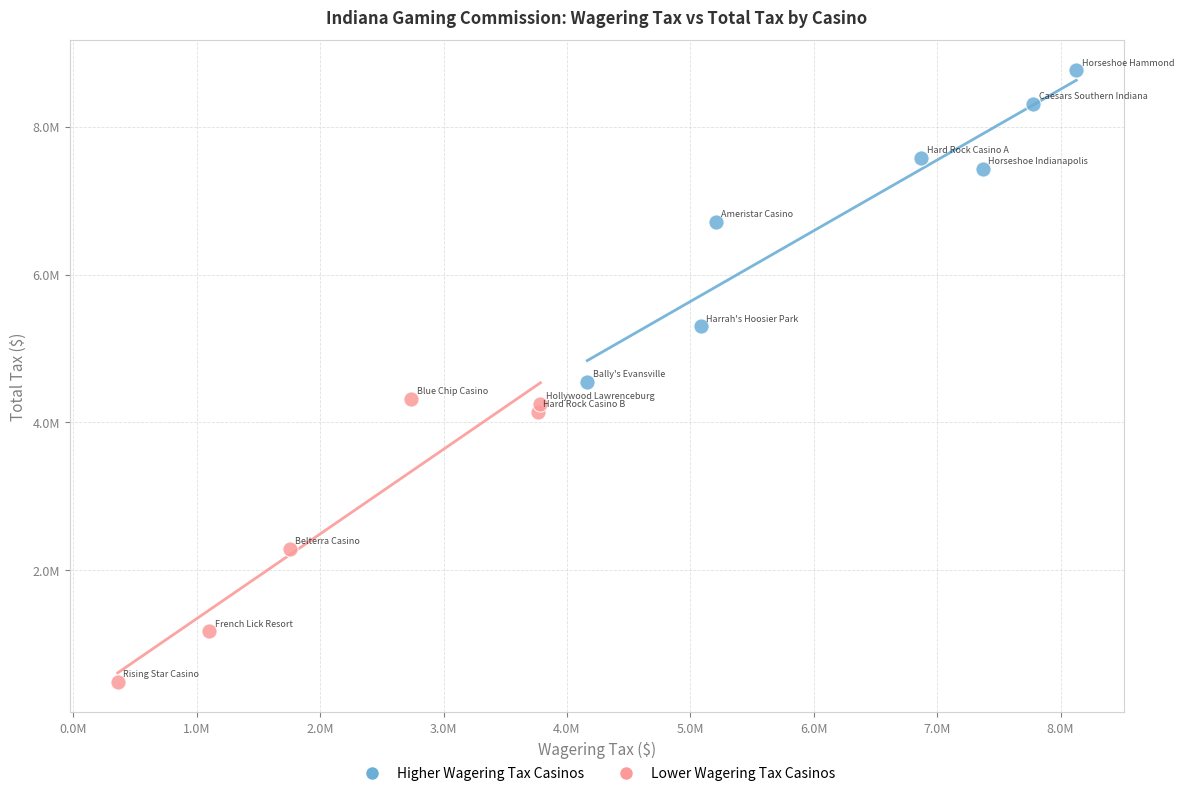

Which series reaches the maximum Y coordinate?

Higher Wagering Tax Casinos